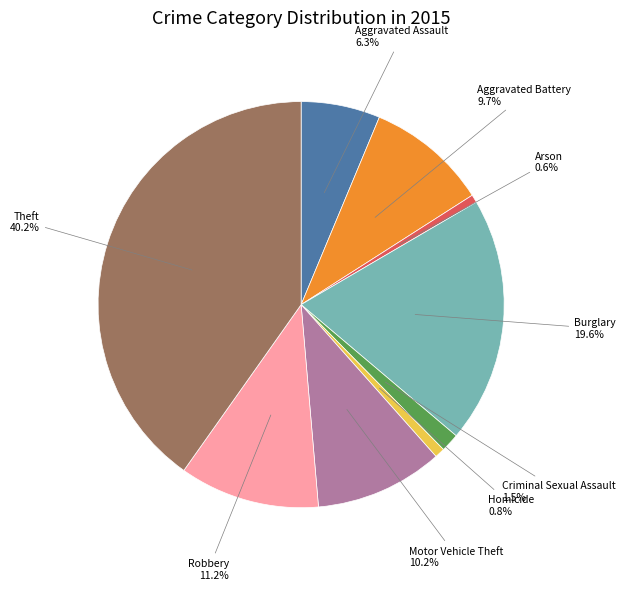

What percentage do Arson and Motor Vehicle Theft together represent?

10.8%